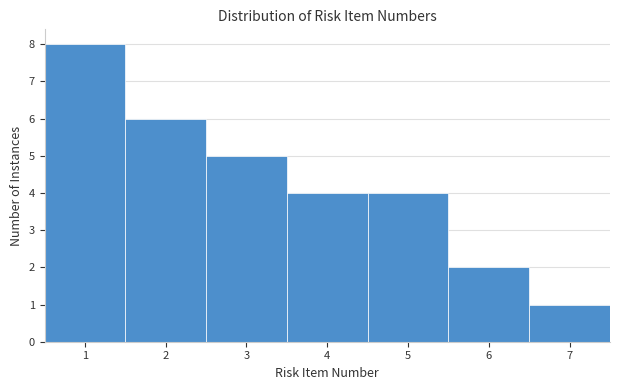

Reading left to right, transcribe this chart: for each bar, give the range it covers on the x-axis and its height. The values are not printed on the chart, so give them approximately, as read against the axis.

0.5 to 1.5: 8
1.5 to 2.5: 6
2.5 to 3.5: 5
3.5 to 4.5: 4
4.5 to 5.5: 4
5.5 to 6.5: 2
6.5 to 7.5: 1